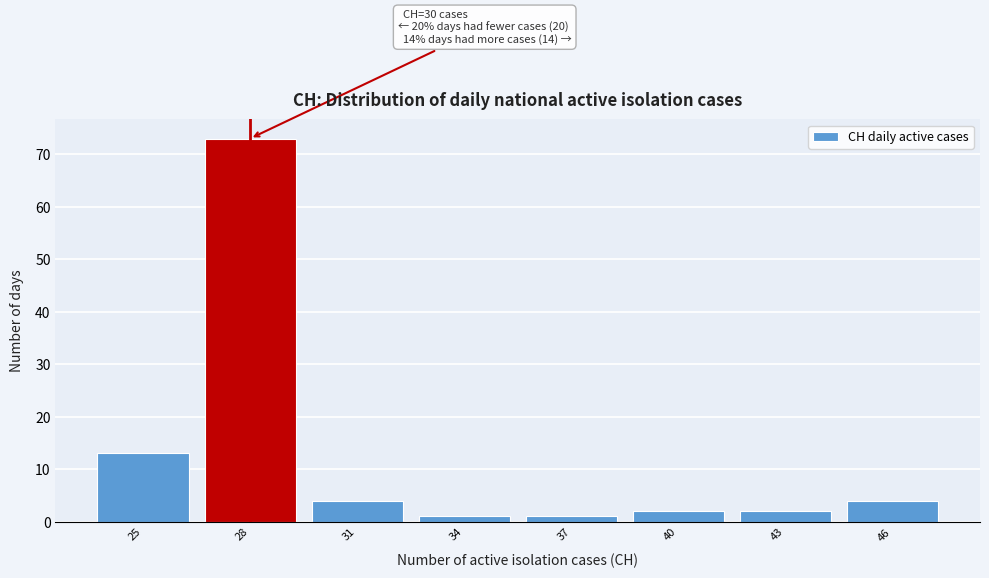

Reading left to right, extract all data points from this chart.

13	73	4	1	1	2	2	4